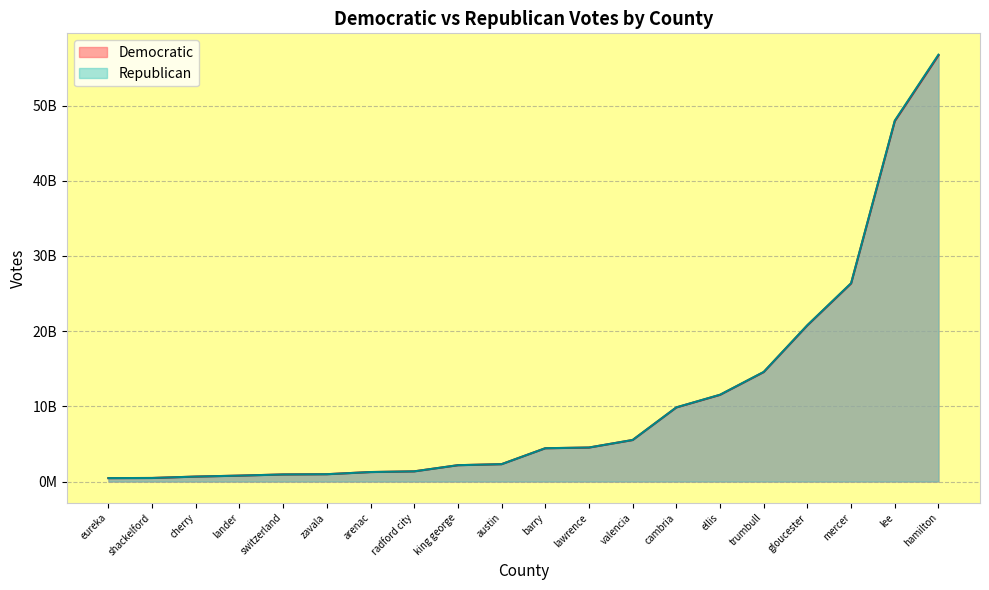

How many lines are shown in the chart?

2